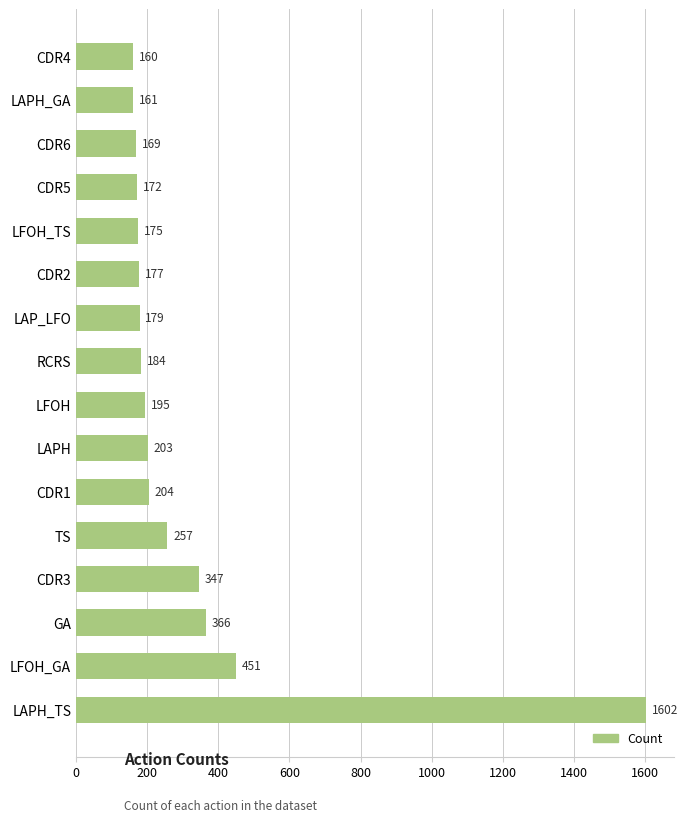

How many data points are less than 195?

8